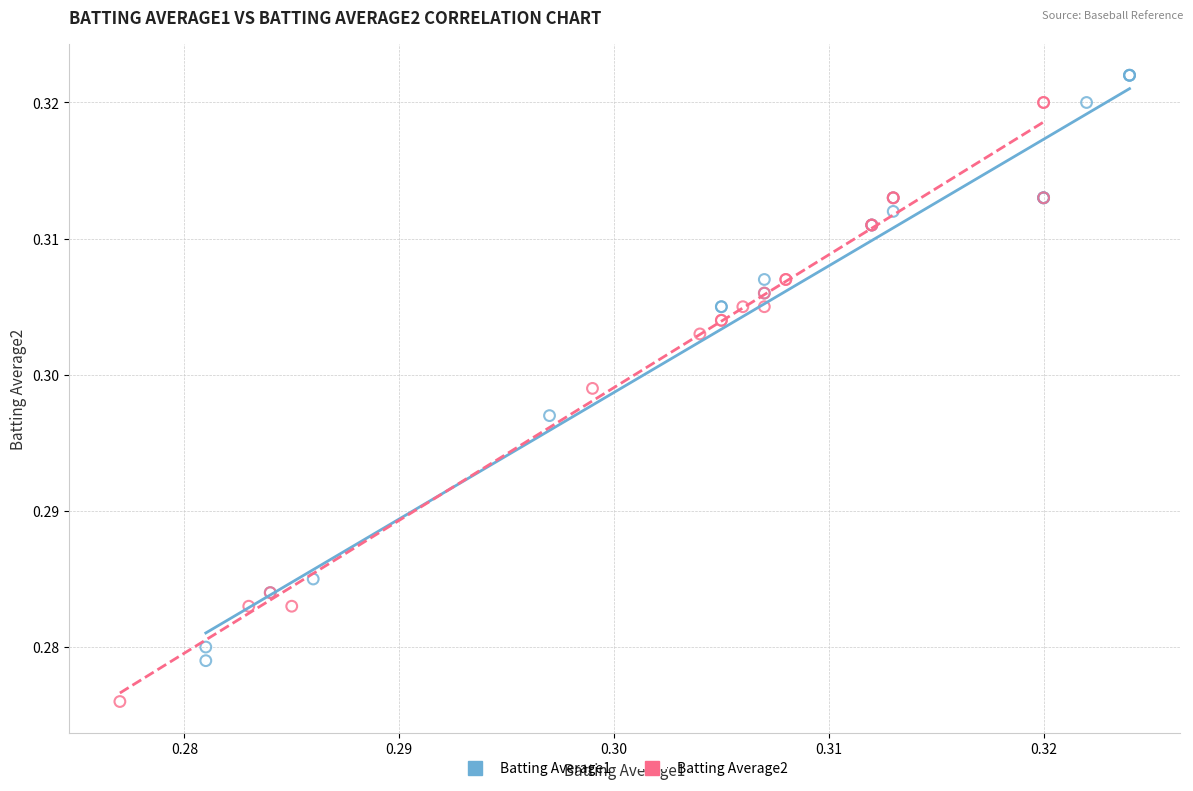

Which series contains the highest Y value?

Batting Average1